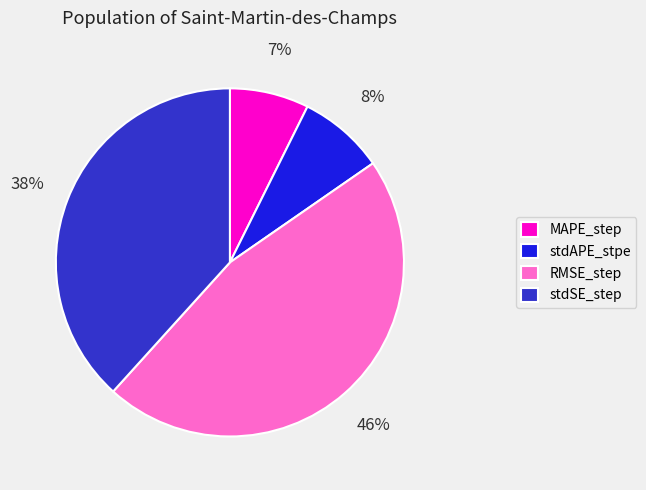

Is stdSE_step the majority of the pie?

No